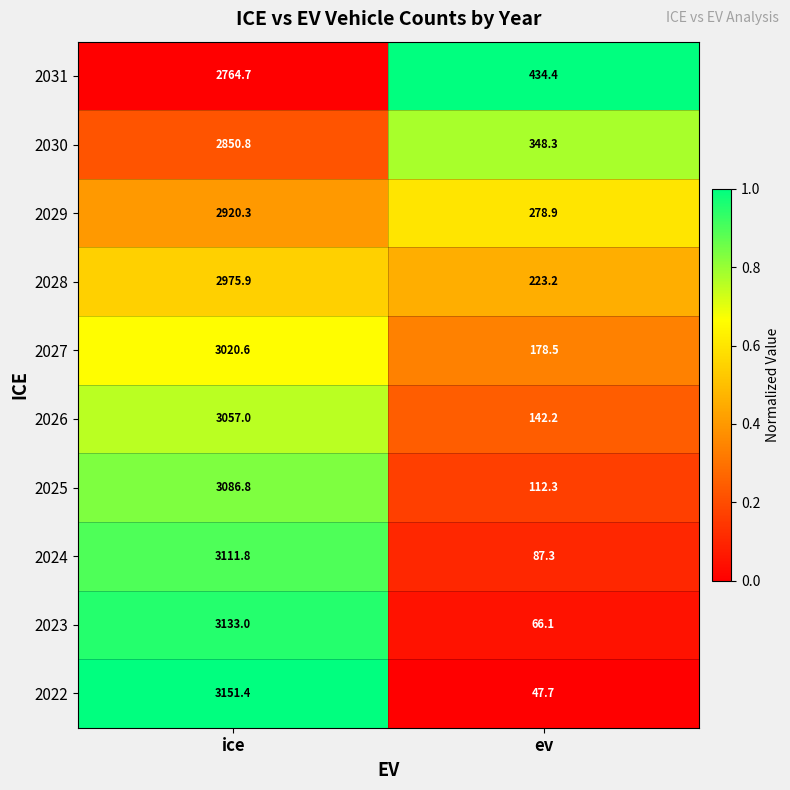

Which label corresponds to the smallest value in the chart?

ev